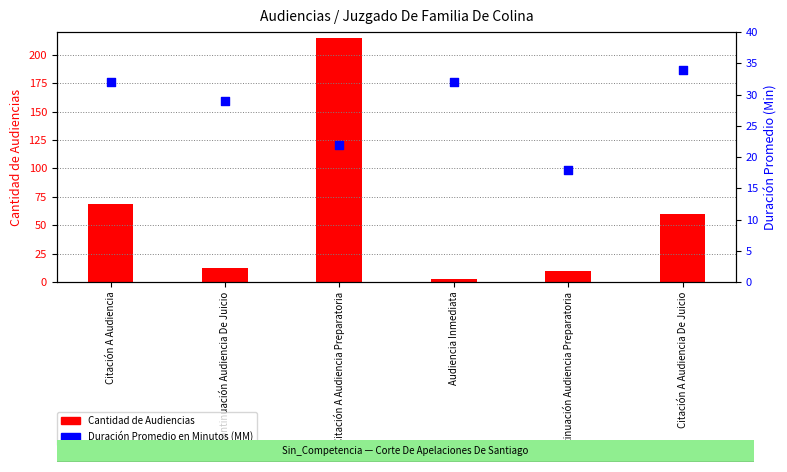

Is the value of Cantidad de Audiencias at Audiencia Inmediata greater than the value of Duración Promedio en Minutos (MM) at Continuación Audiencia Preparatoria?

No